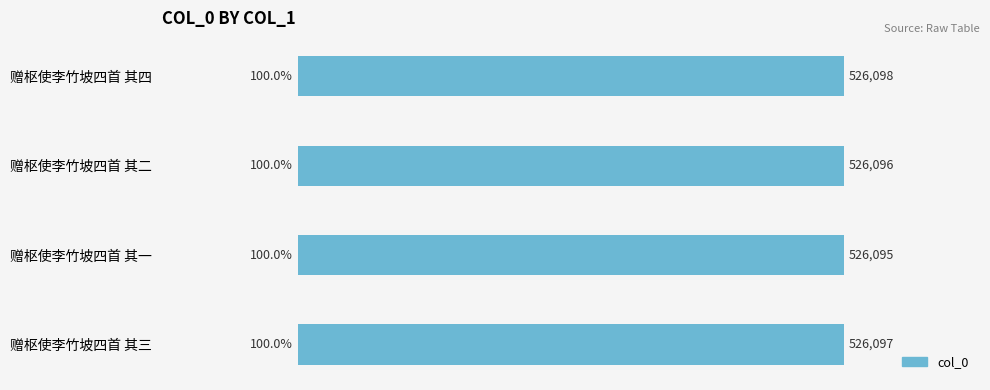

How many series are shown in this chart?

1